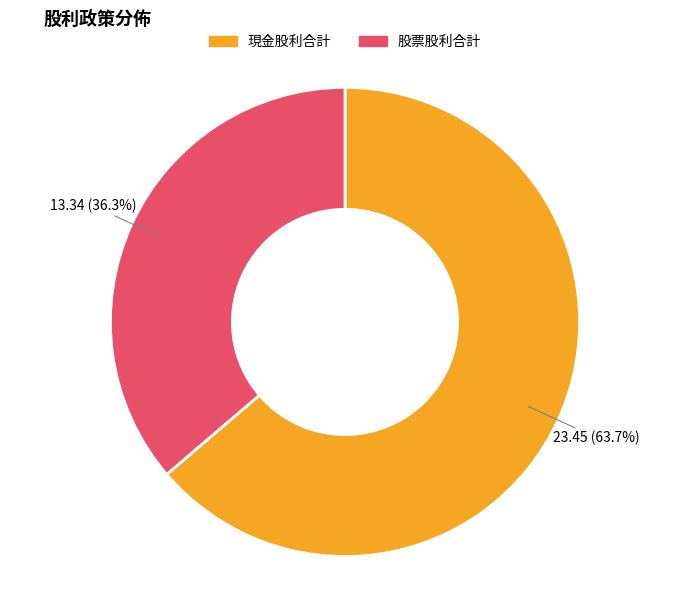

Which has a higher value, 股票股利合計 or 現金股利合計?

現金股利合計